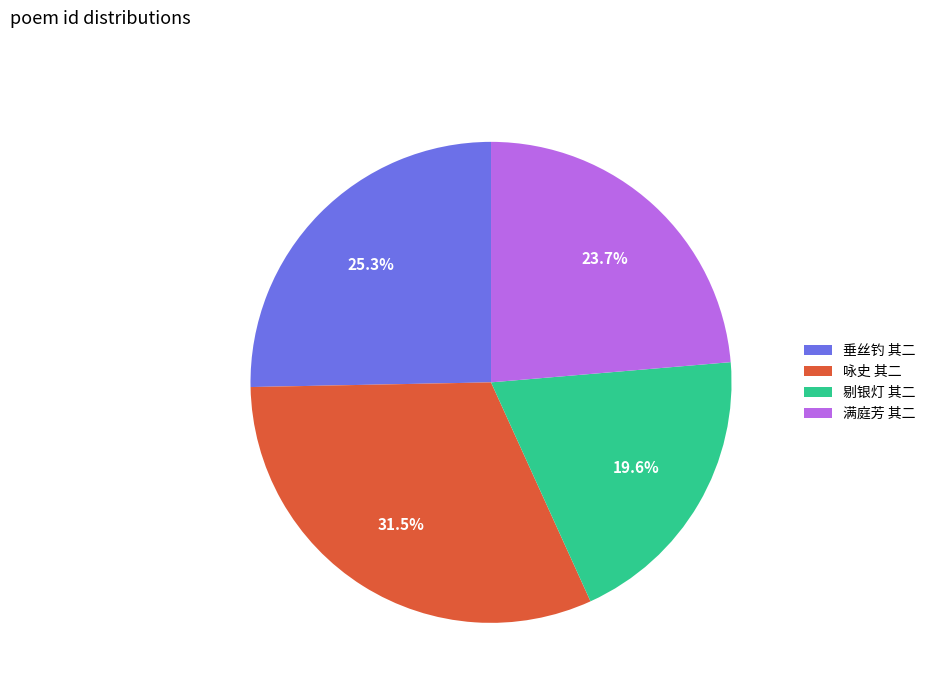

Does any single category account for the majority?

No